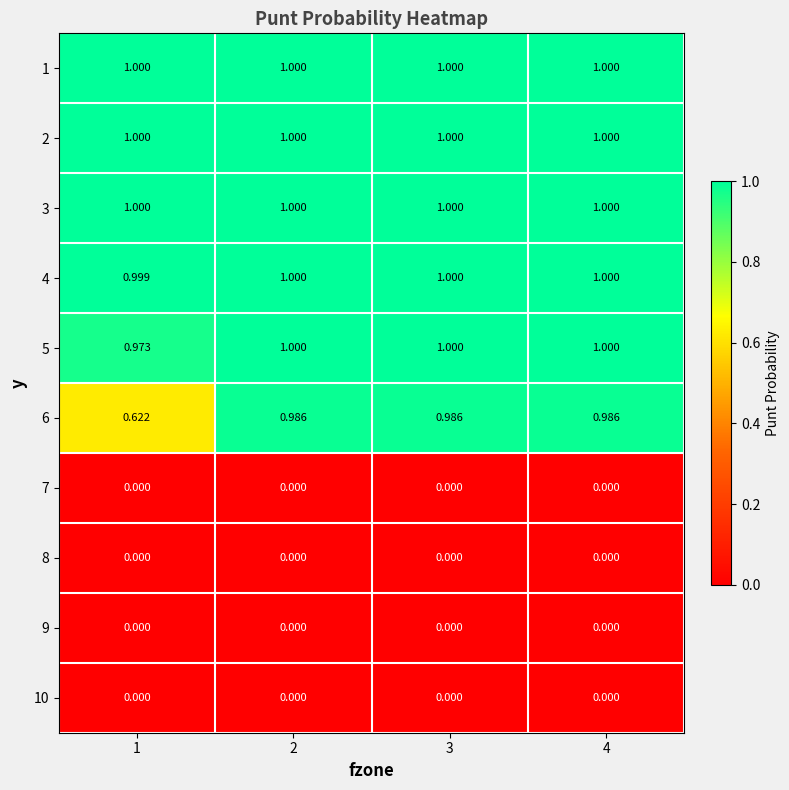

Is the value of 8 at 3 greater than the value of 1 at 1?

No